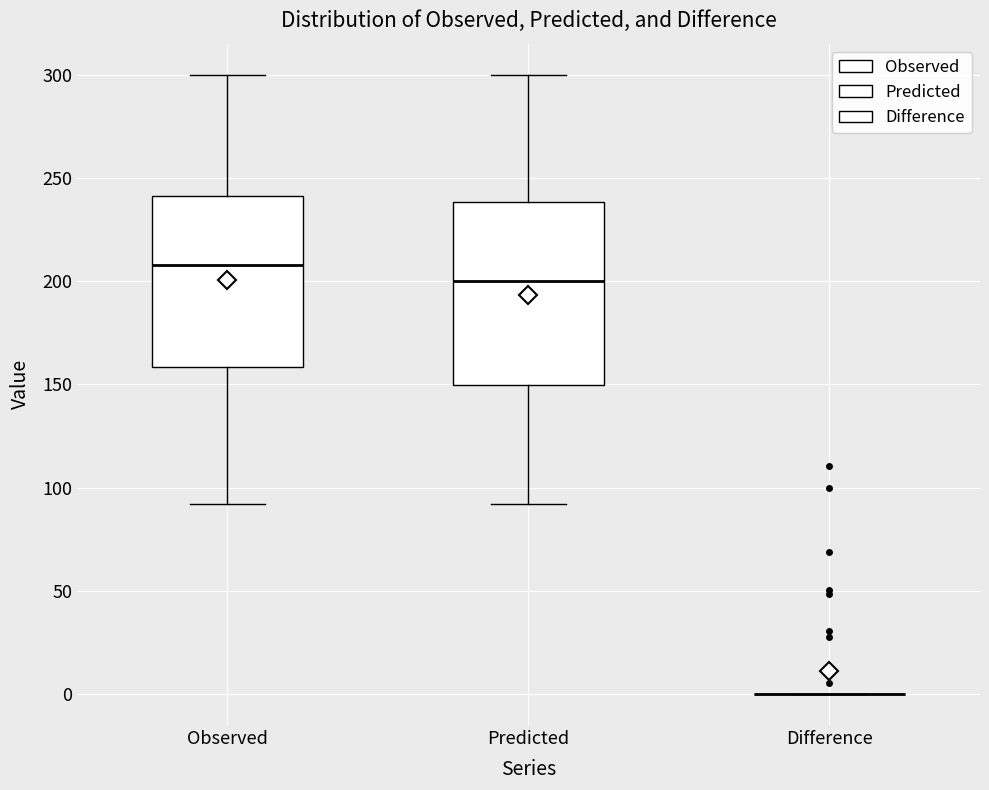

Reading left to right, transcribe this box plot: for each box, give where its median line is, the range the box spans, and where its two whiskers end, as read against the y-axis. The values are not printed on the chart, so give them approximately, as read against the axis.

Observed: median 210, box 160 to 240, whiskers 90 to 300
Predicted: median 200, box 150 to 240, whiskers 90 to 300
Difference: box collapsed to a line at 0, whiskers 0 to 0